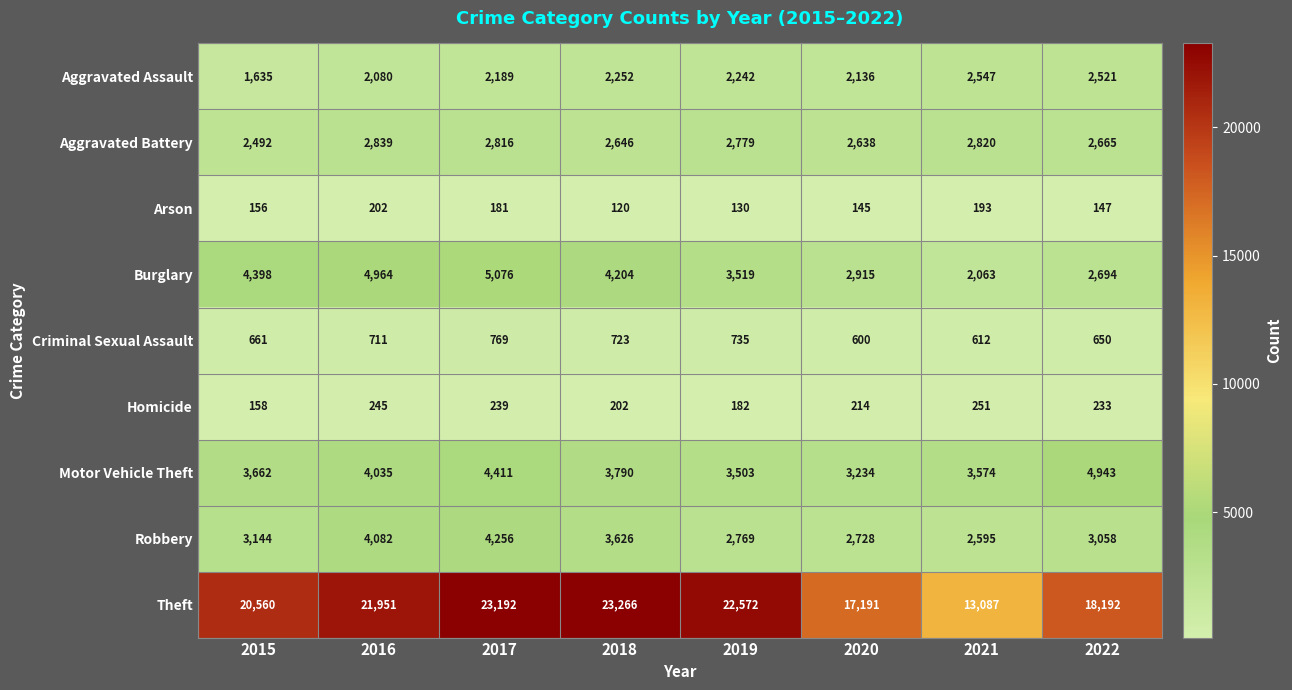

Rank the series by their maximum value, from highest to lowest.

Theft, Burglary, Motor Vehicle Theft, Robbery, Aggravated Battery, Aggravated Assault, Criminal Sexual Assault, Homicide, Arson